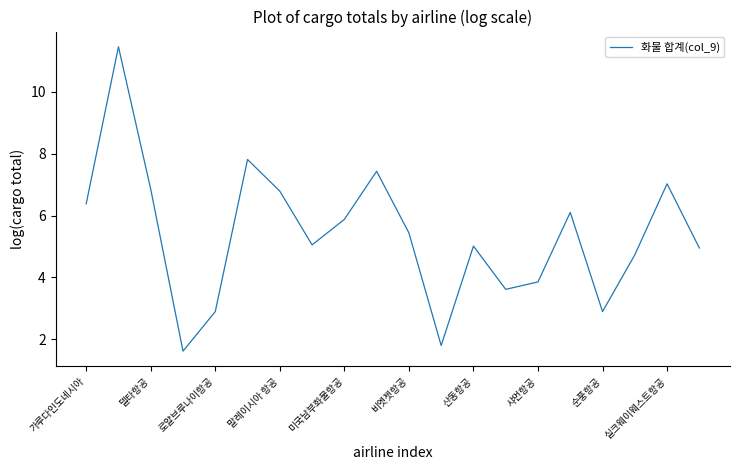

What is the greatest value displayed?

11.5